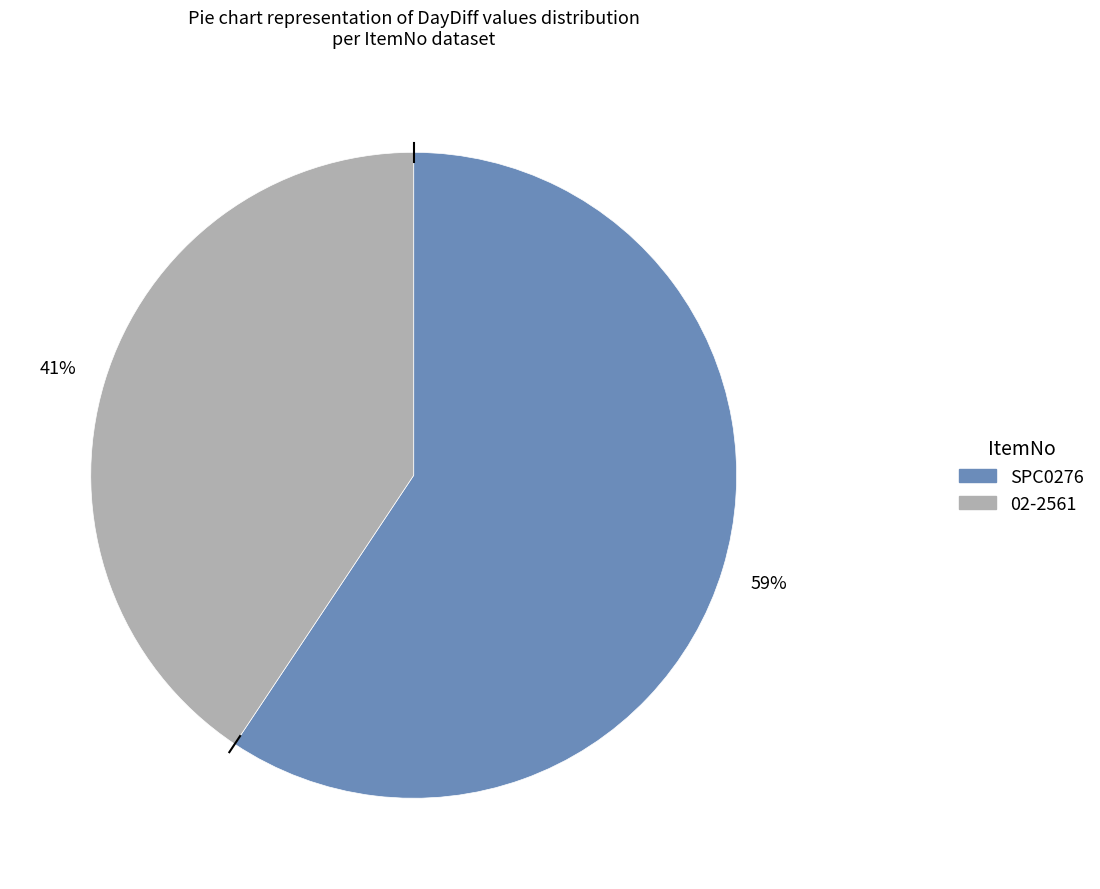

To the nearest percent, what percentage of the pie is 02-2561?

41%